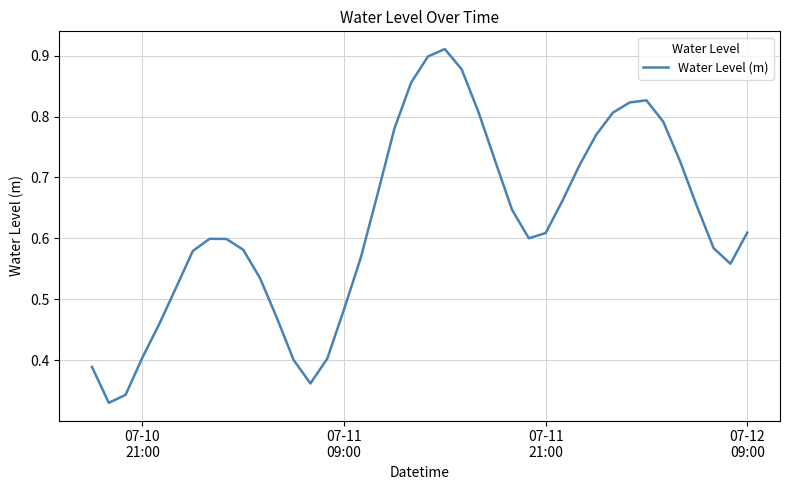

What is the maximum value shown in the chart?

0.9